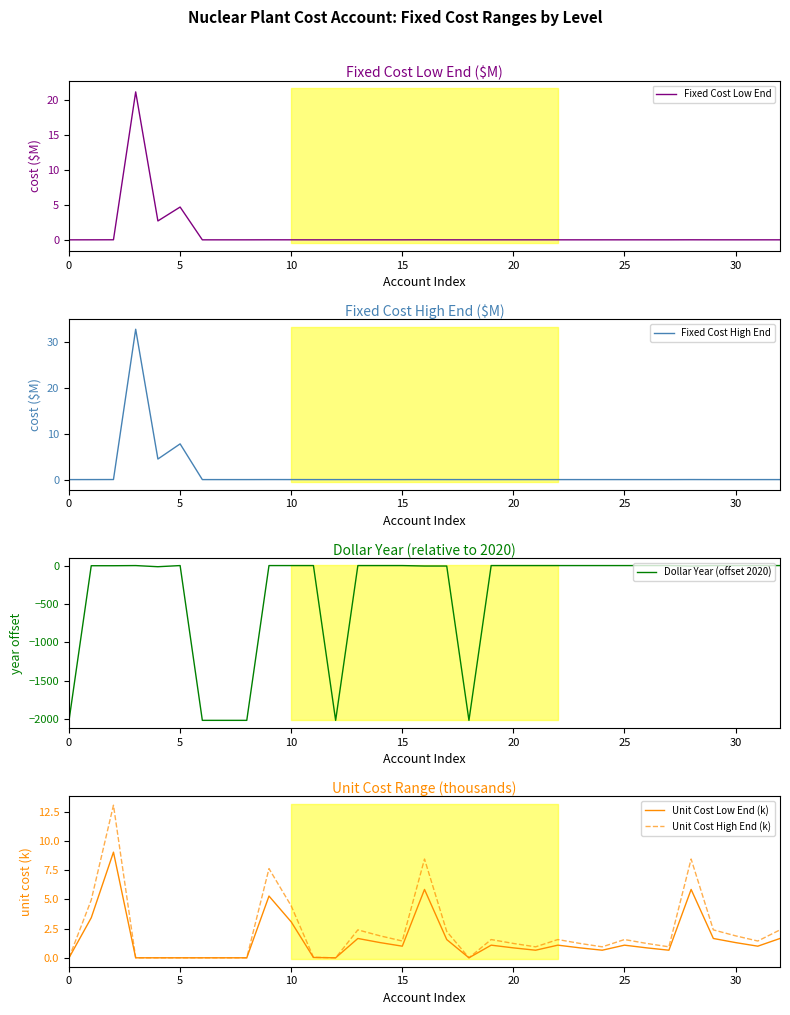

Which series has the largest total across all categories?

Unit Cost High End (k)